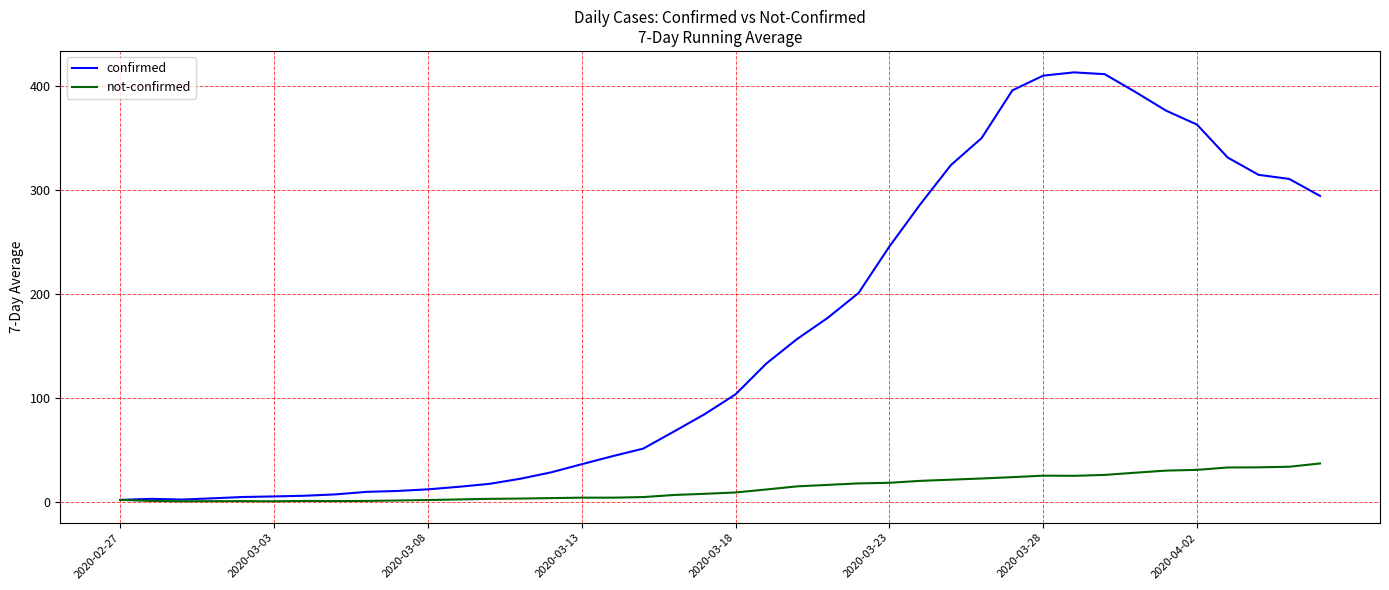

Which series has the widest spread of values?

confirmed